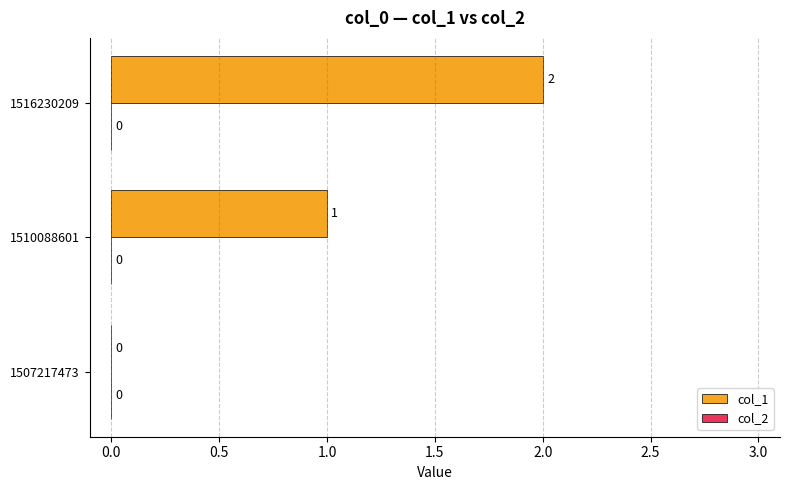

What is the change in value from 1507217473 to 1516230209?

+2